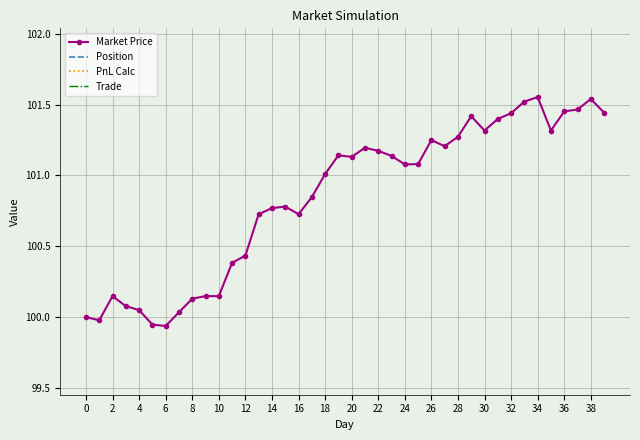

True or false: Trade has a value of 0.0 at 23.

True